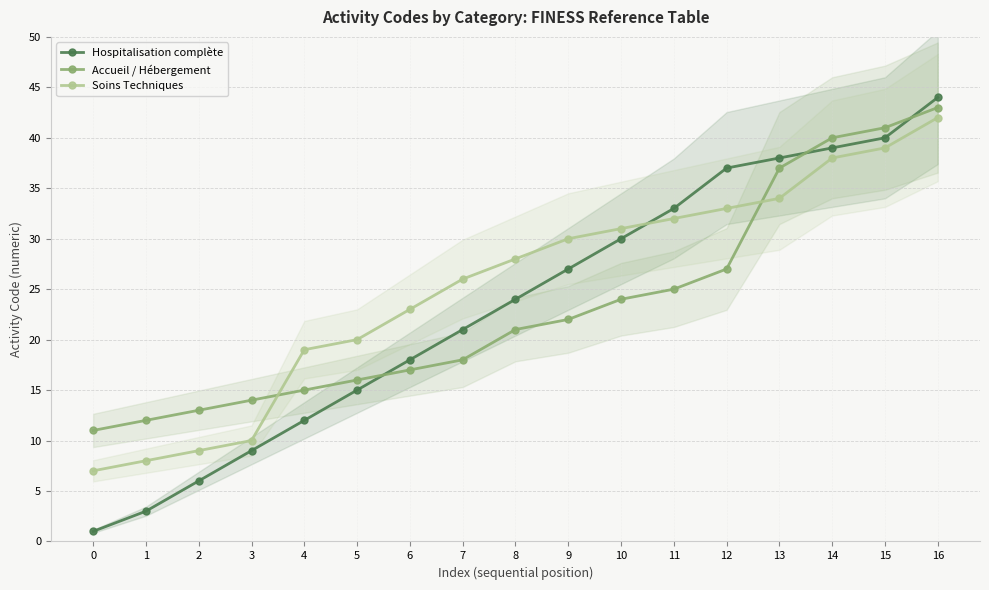

True or false: Soins Techniques has a value of 38 at 14.

True